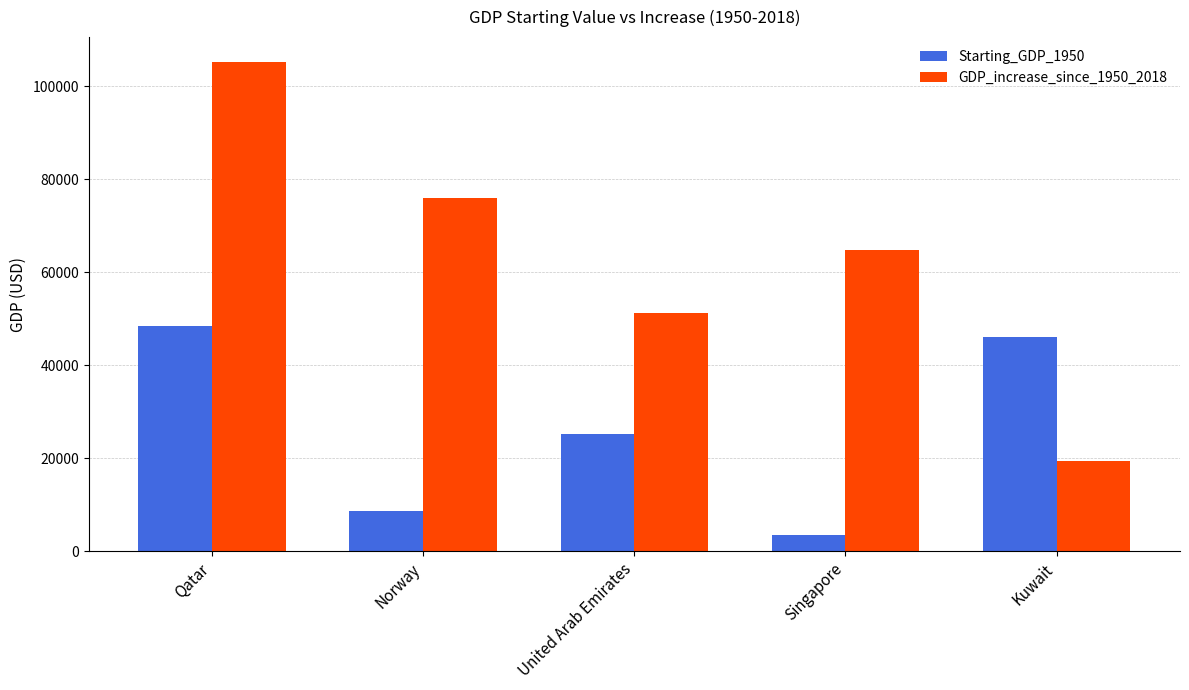

Reading right to left, transcribe all the data shown in this chart.

Starting_GDP_1950: 46031.0	3572.0	25182.0	8655.0	48436.0
GDP_increase_since_1950_2018: 19489.7	64830.3	51215.8	75925.1	105328.2